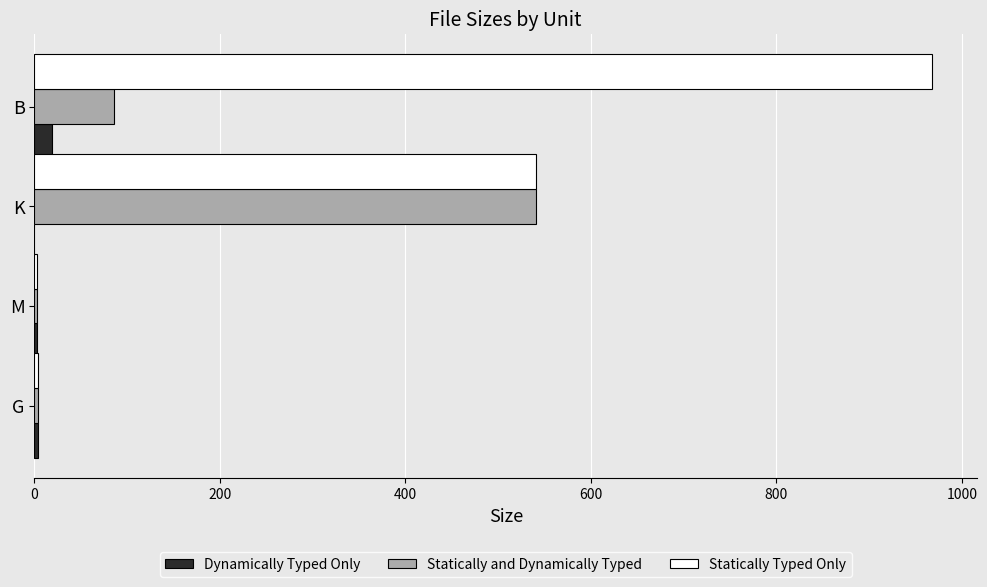

Is the value of Statically and Dynamically Typed at B greater than the value of Statically Typed Only at G?

Yes